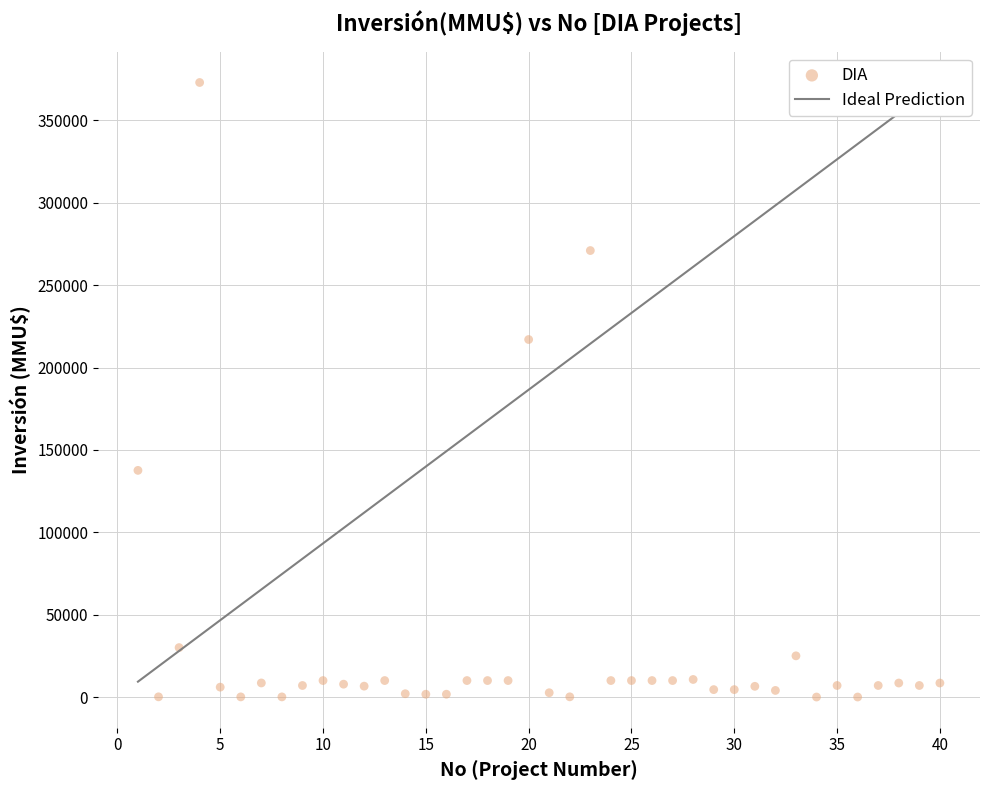

What is the range of Y values (max minus min)?

373000